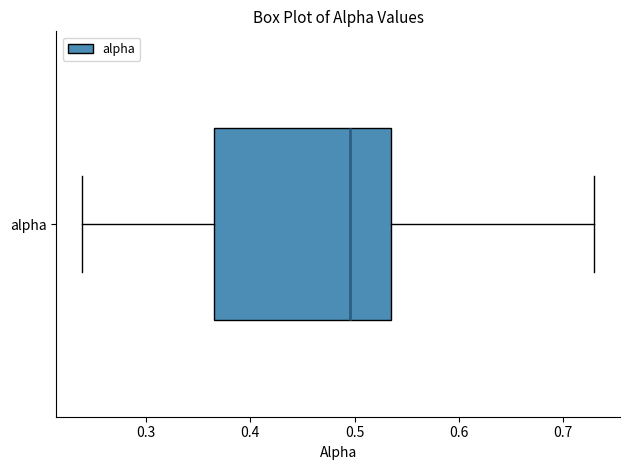

Transcribe this box plot: give where the median line is, the range the box spans, and where the two whiskers end, as read against the x-axis. The values are not printed on the chart, so give them approximately, as read against the axis.

median 0.50, box 0.37 to 0.54, whiskers 0.24 to 0.73